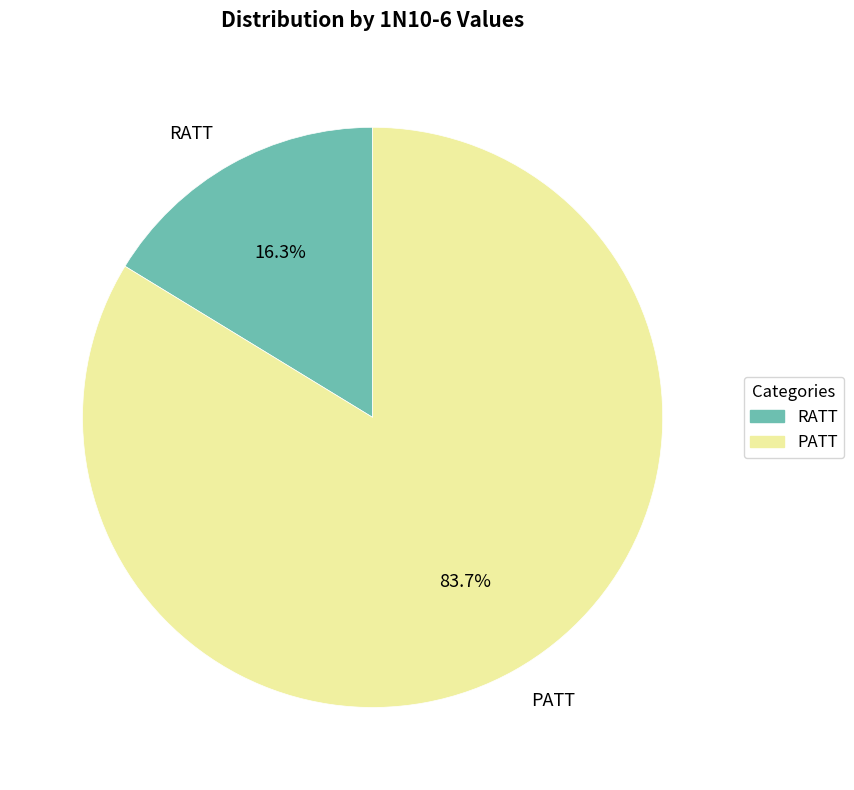

Approximately how many times larger is the value at PATT compared to RATT?

5.1